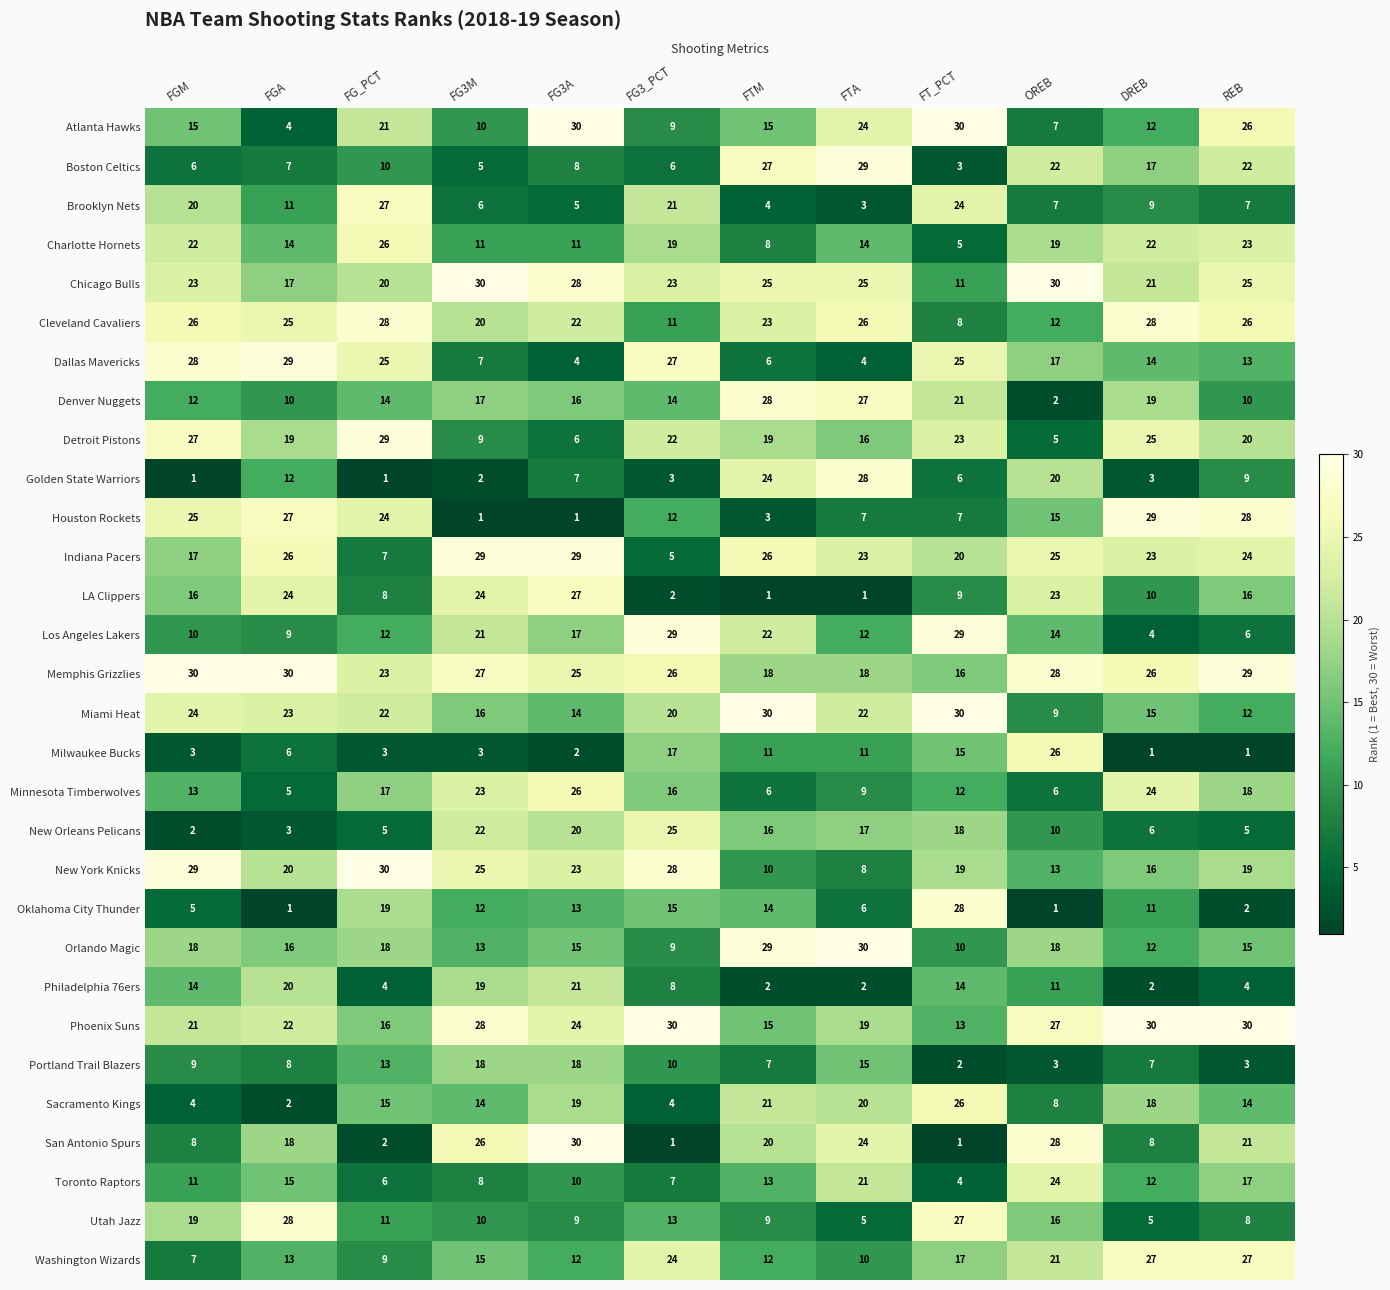

What is the highest value of the Indiana Pacers series?

29